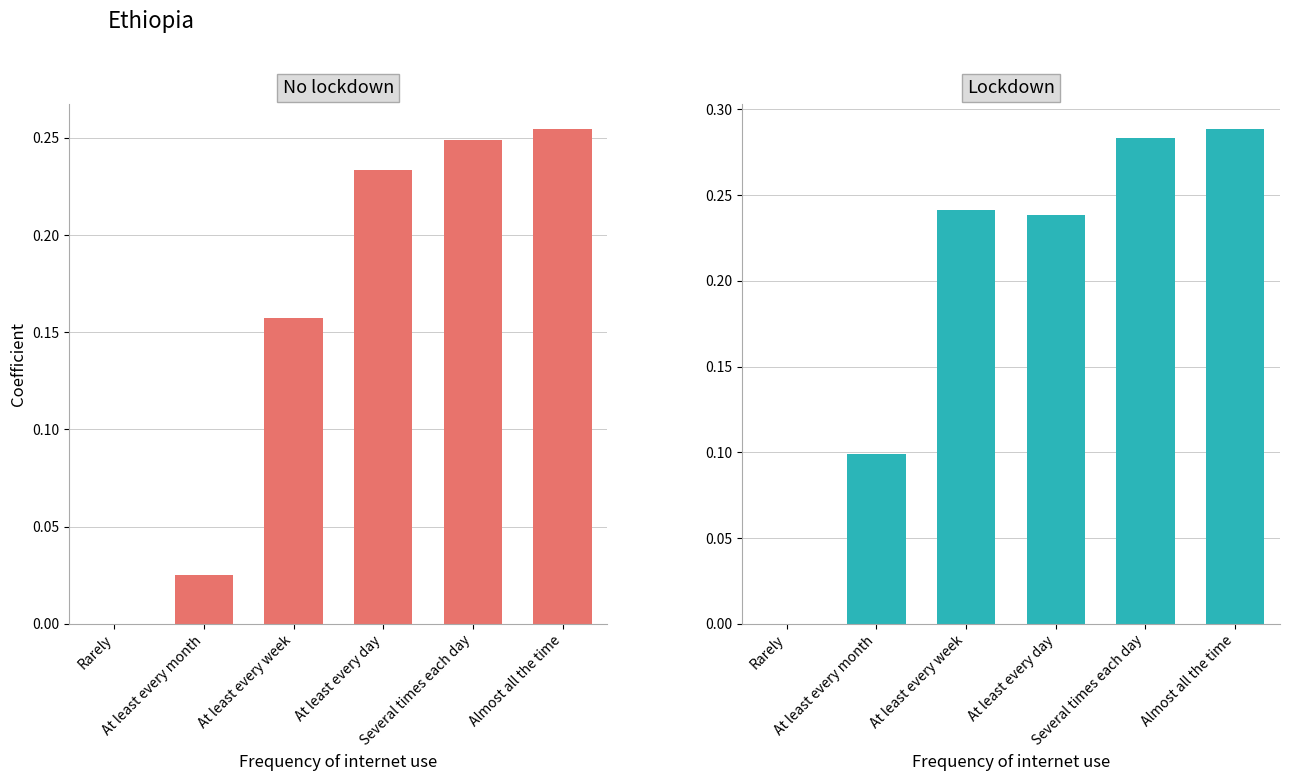

The value of No lockdown at At least every day is 0.2. True or false?

True